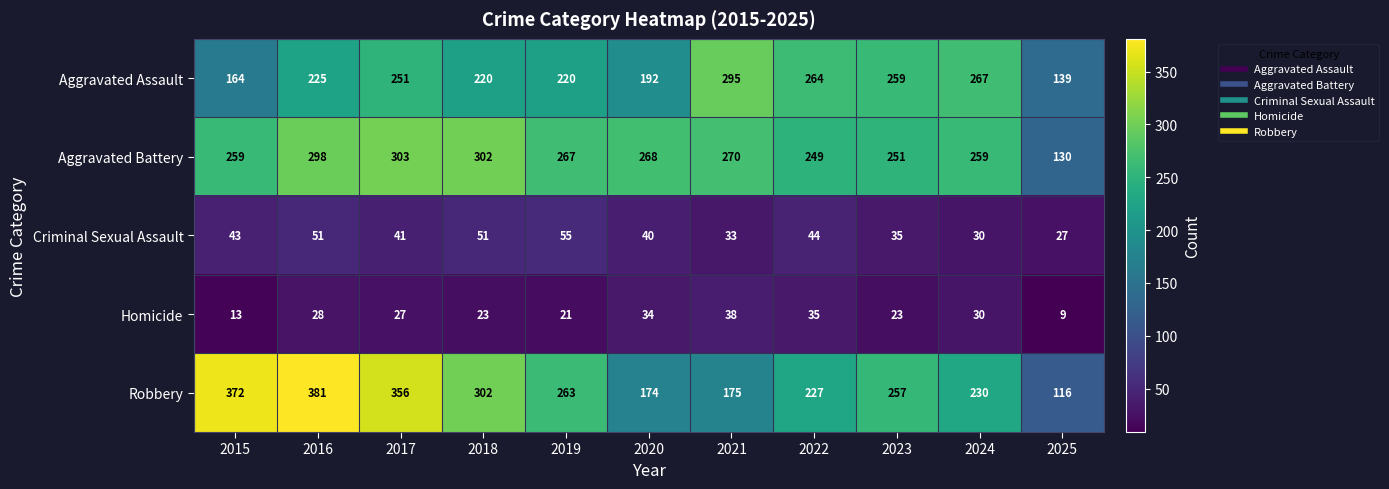

Which series has the widest spread of values?

Robbery